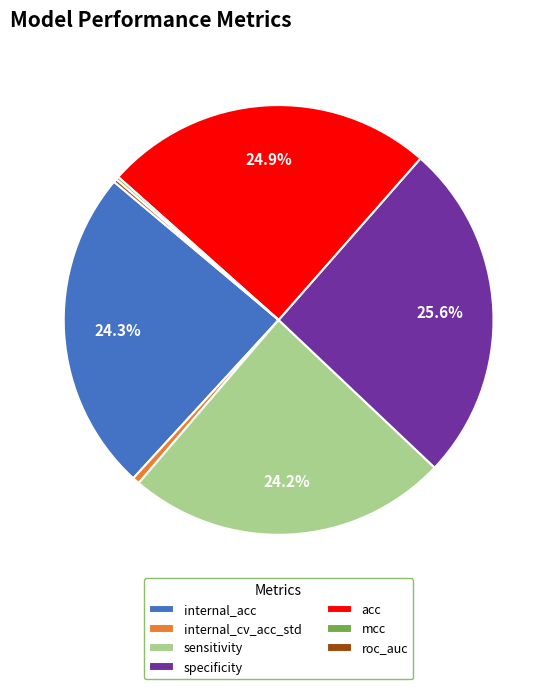

Is there a majority slice in this chart?

No